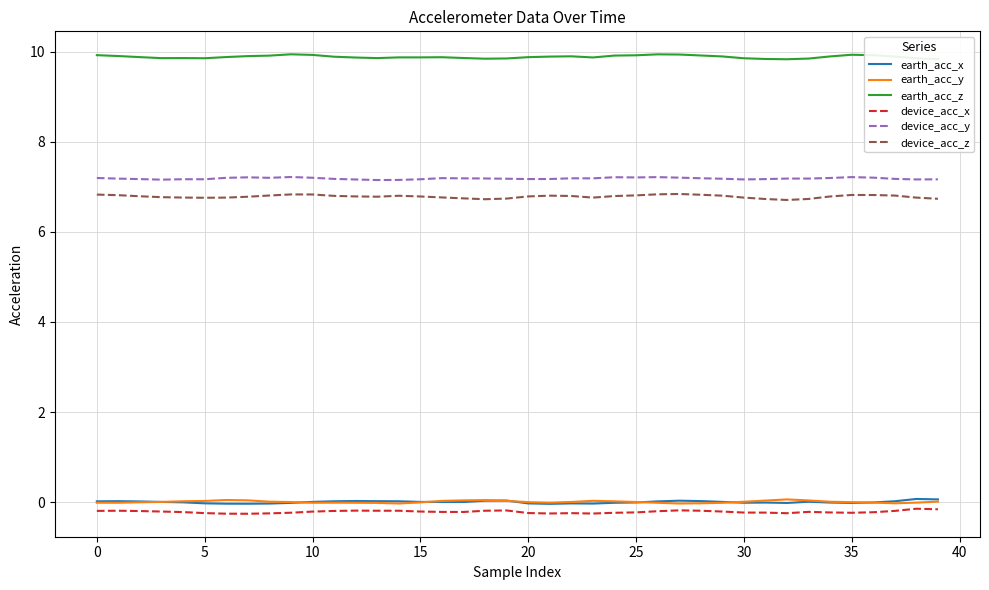

What are all the series names shown in the legend?

earth_acc_x, earth_acc_y, earth_acc_z, device_acc_x, device_acc_y, device_acc_z